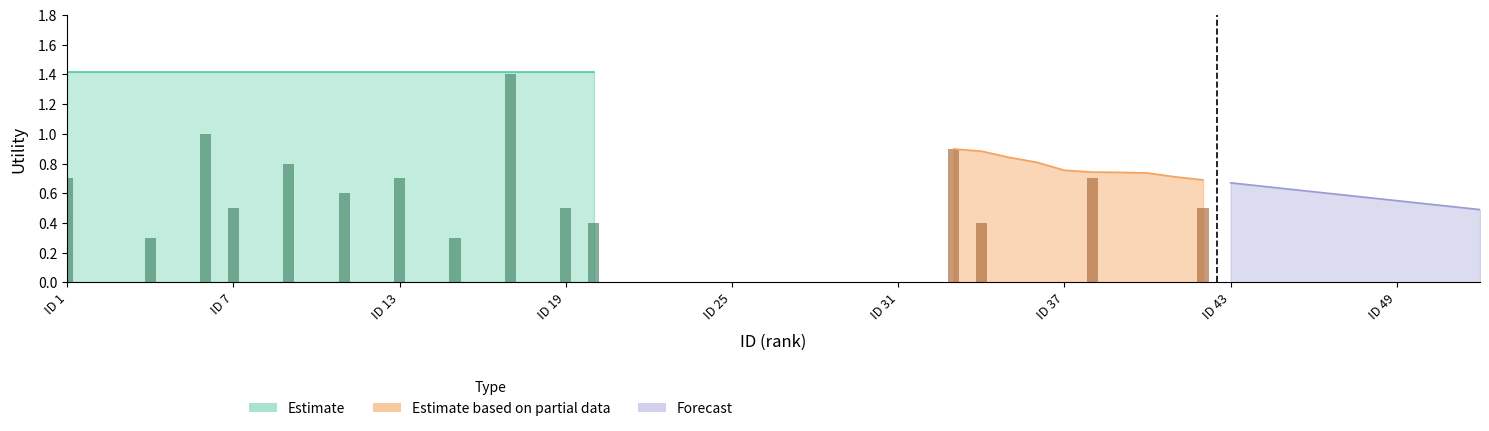

Which series has the largest range (max minus min)?

Estimate based on partial data